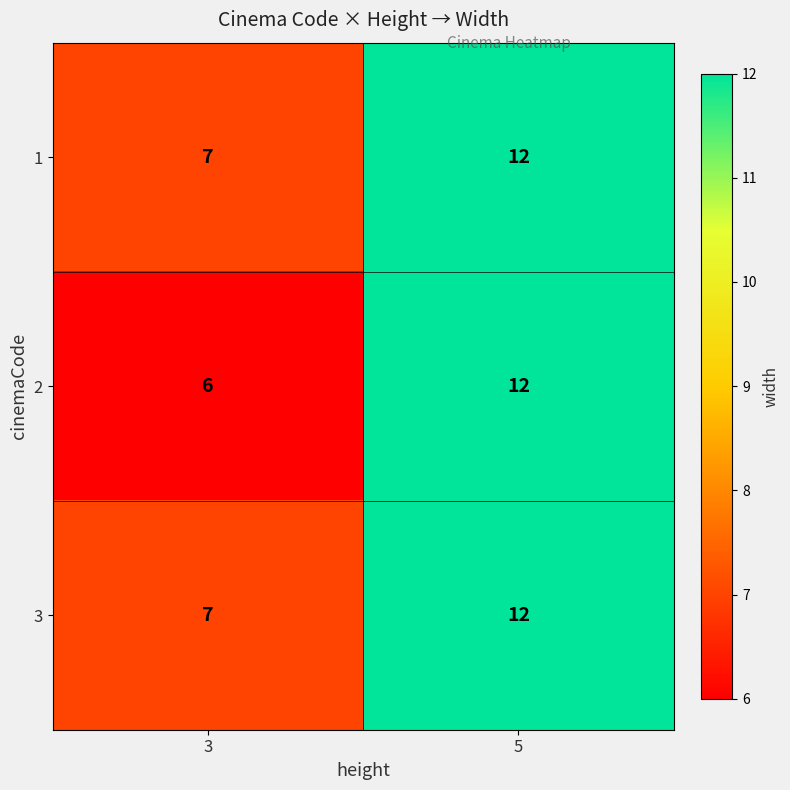

Reading left to right, extract all data points from this chart.

1: 3=7	5=12
2: 3=6	5=12
3: 3=7	5=12